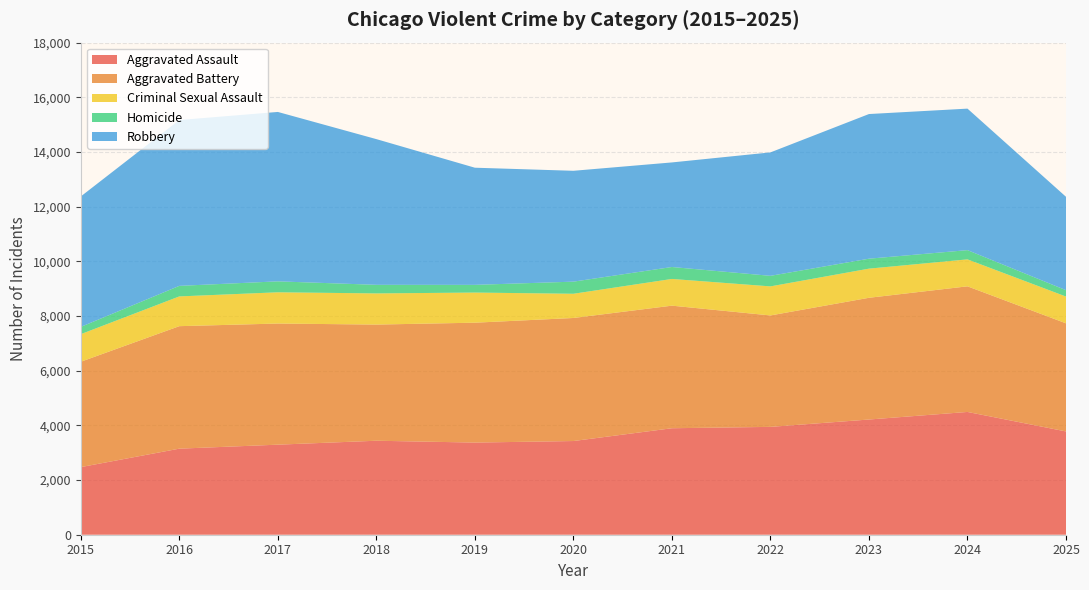

Reading left to right, list all the values displayed in this chart.

Aggravated Assault: 2015=2473	2016=3148	2017=3294	2018=3438	2019=3371	2020=3427	2021=3895	2022=3945	2023=4214	2024=4491	2025=3778
Aggravated Battery: 2015=3854	2016=4481	2017=4431	2018=4249	2019=4385	2020=4501	2021=4484	2022=4076	2023=4453	2024=4595	2025=3955
Criminal Sexual Assault: 2015=1009	2016=1088	2017=1143	2018=1140	2019=1102	2020=886	2021=977	2022=1063	2023=1066	2024=986	2025=979
Homicide: 2015=266	2016=386	2017=400	2018=314	2019=282	2020=443	2021=437	2022=386	2023=364	2024=338	2025=233
Robbery: 2015=4771	2016=6067	2017=6197	2018=5330	2019=4285	2020=4055	2021=3825	2022=4515	2023=5291	2024=5176	2025=3416